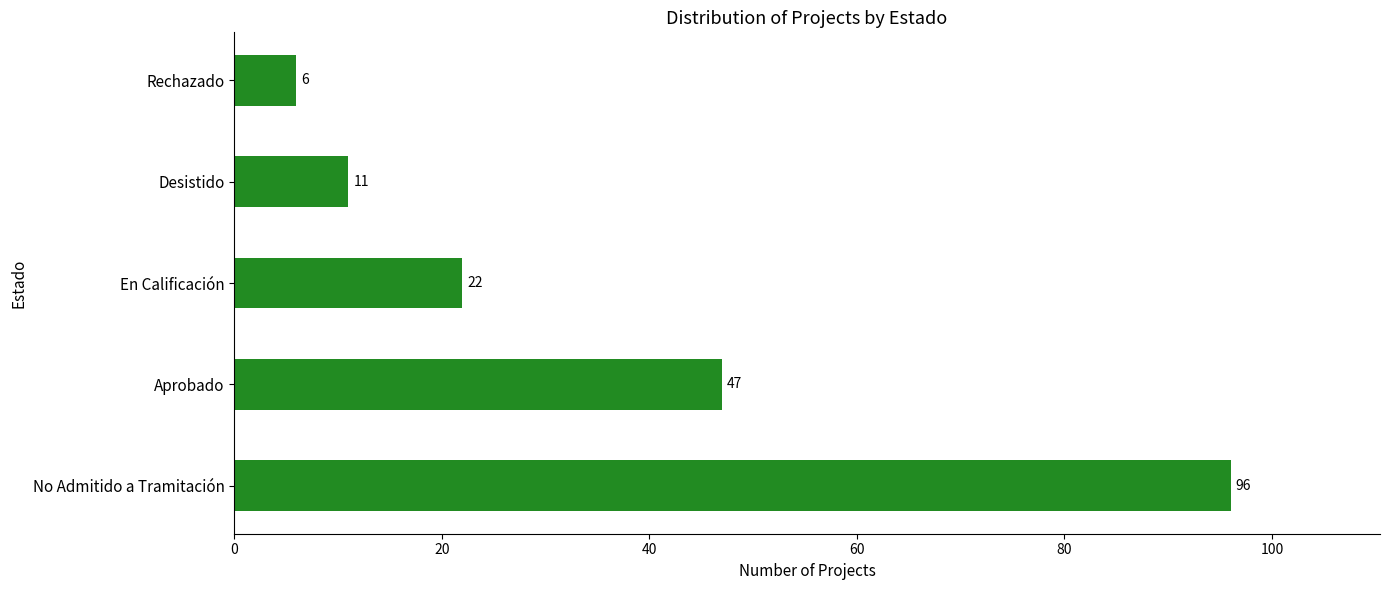

Which has a higher value, Desistido or No Admitido a Tramitación?

No Admitido a Tramitación